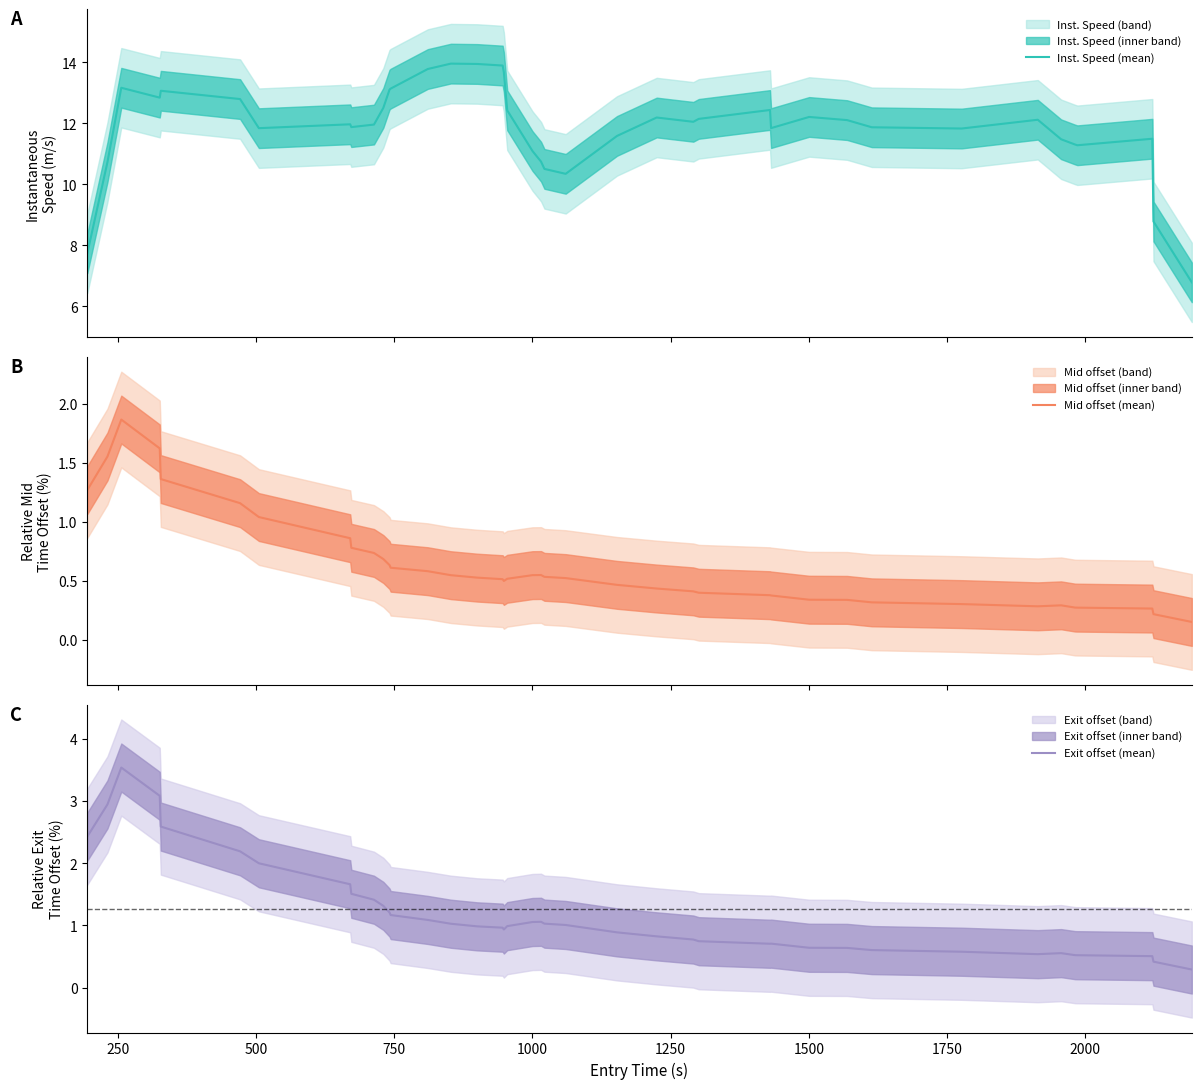

What is the lowest value of the Inst. Speed (mean) series?

6.8